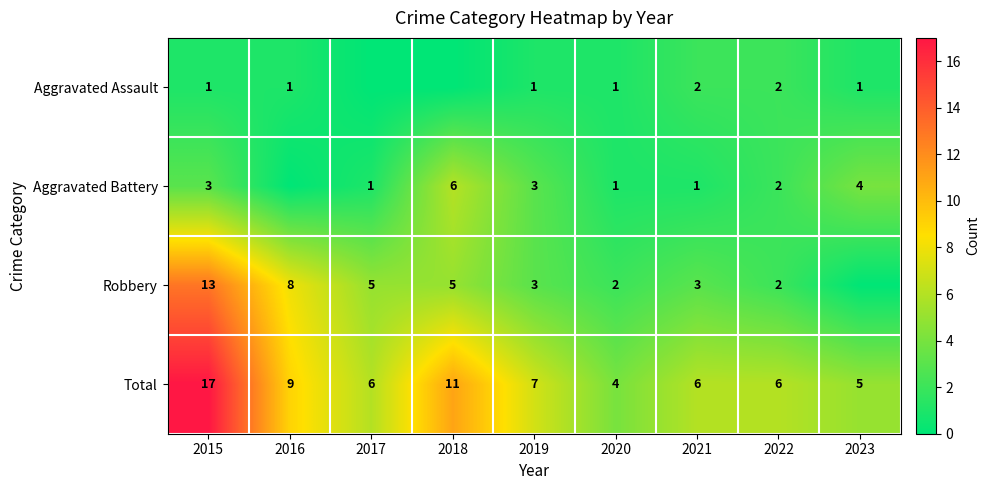

Rank the series at 2021 from highest to lowest value.

Total, Robbery, Aggravated Assault, Aggravated Battery